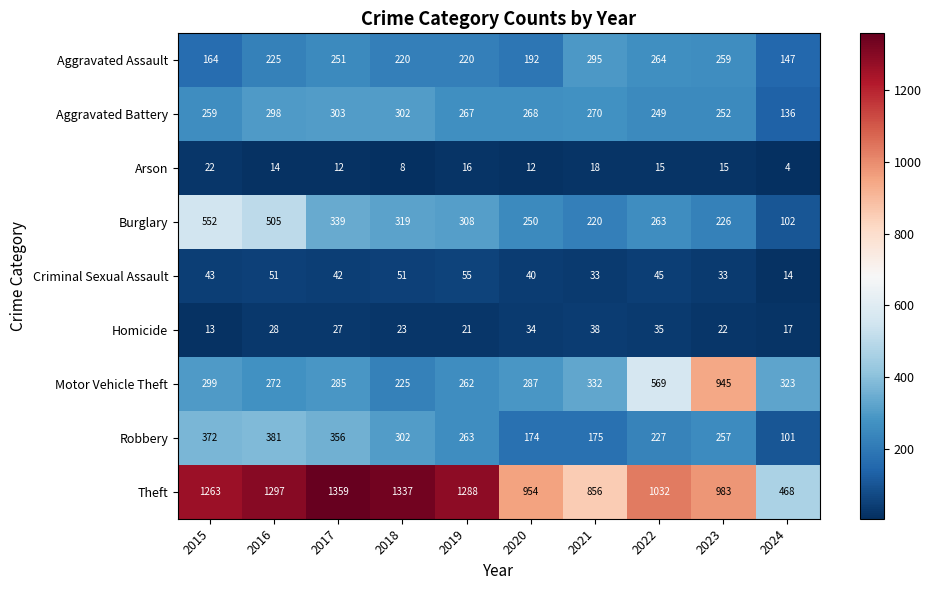

List the series in order of their peak value, lowest first.

Arson, Homicide, Criminal Sexual Assault, Aggravated Assault, Aggravated Battery, Robbery, Burglary, Motor Vehicle Theft, Theft